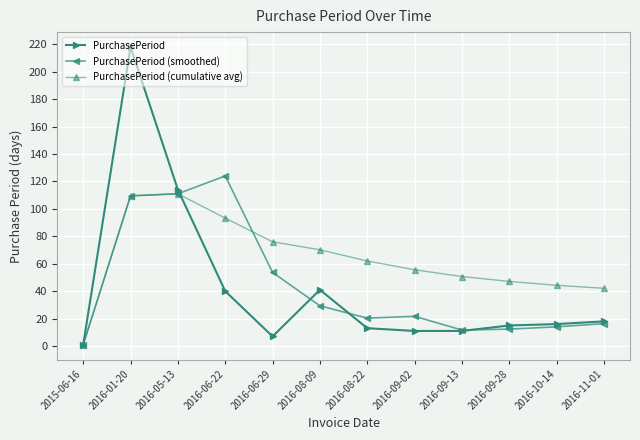

At which label is PurchasePeriod (smoothed) closest to 62?

2016-06-29